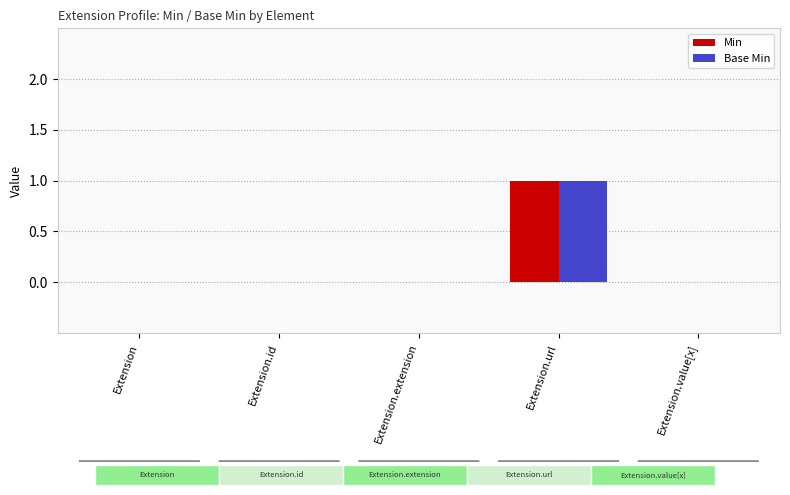

At which category is the sum across all series the highest?

Extension.url